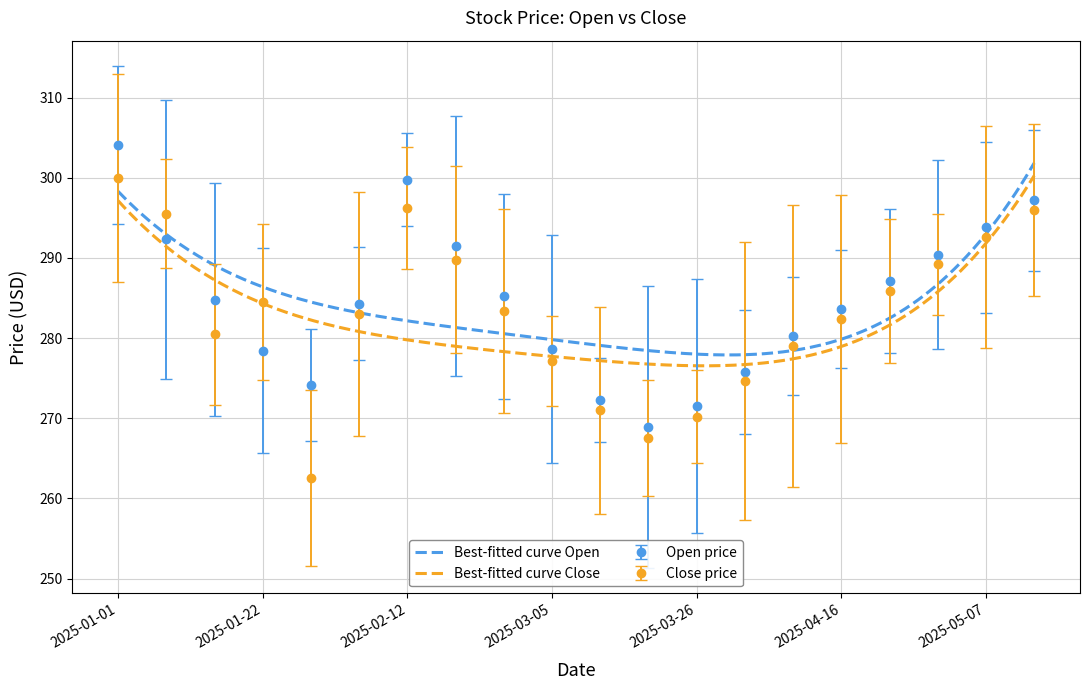

How many lines are shown in the chart?

2